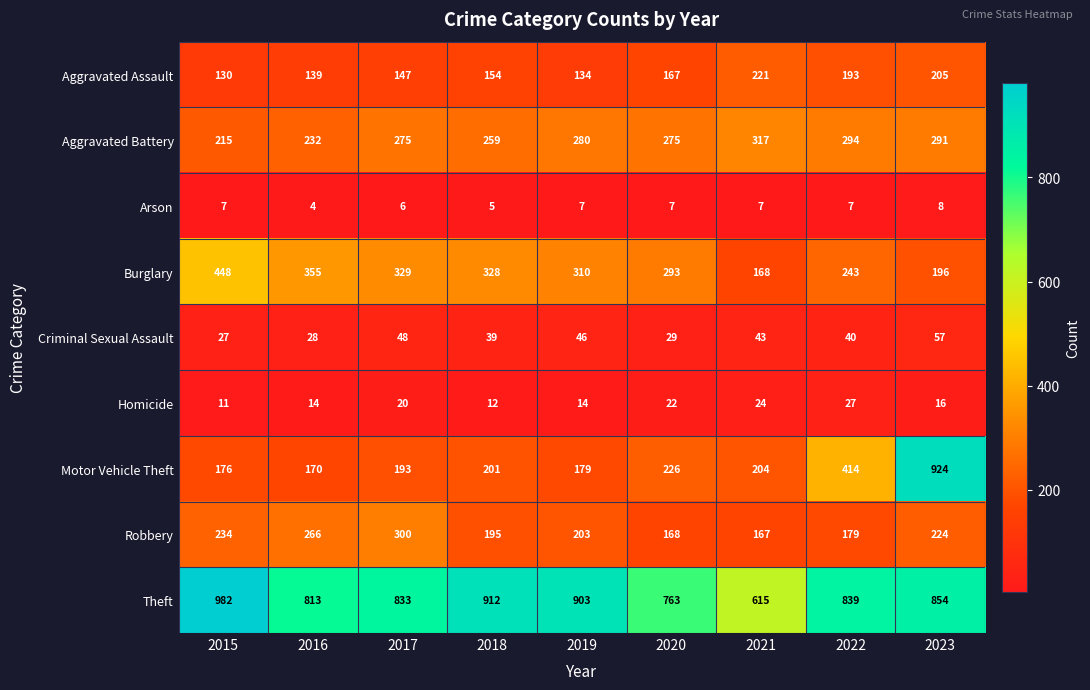

Rank the series at 2021 from lowest to highest value.

Arson, Homicide, Criminal Sexual Assault, Robbery, Burglary, Motor Vehicle Theft, Aggravated Assault, Aggravated Battery, Theft